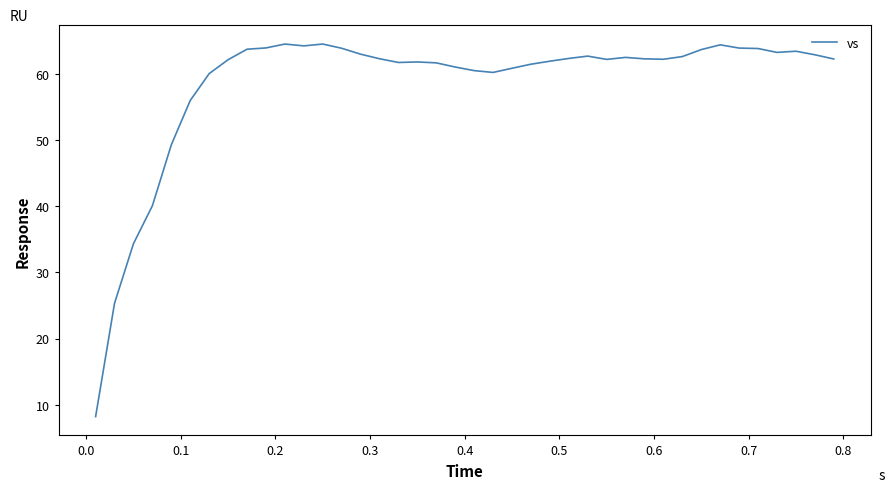

What is the minimum value shown in the chart?

8.2